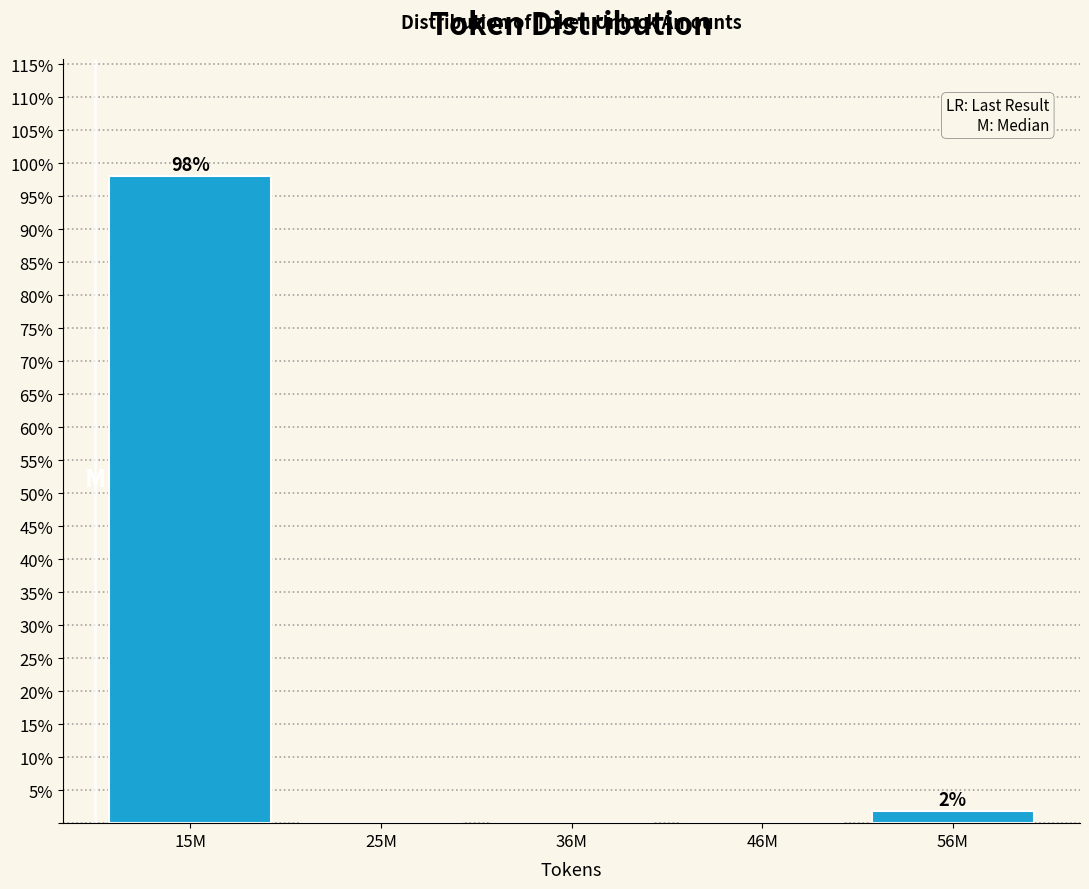

Reading left to right, what are all the values shown in this chart?

15M=98.1	25M=0.0	36M=0.0	46M=0.0	56M=1.9